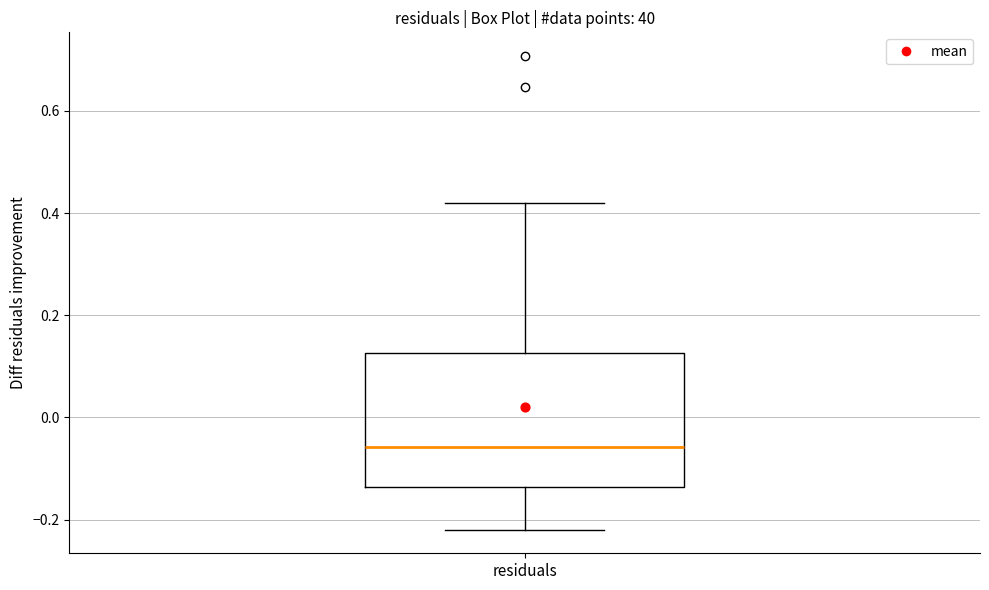

Read this box plot against the y-axis: the position of the median line, the range covered by the box, and the ends of both whiskers. The values are not printed on the chart, so give them approximately, as read against the axis.

median -0.06, box -0.14 to 0.12, whiskers -0.22 to 0.42